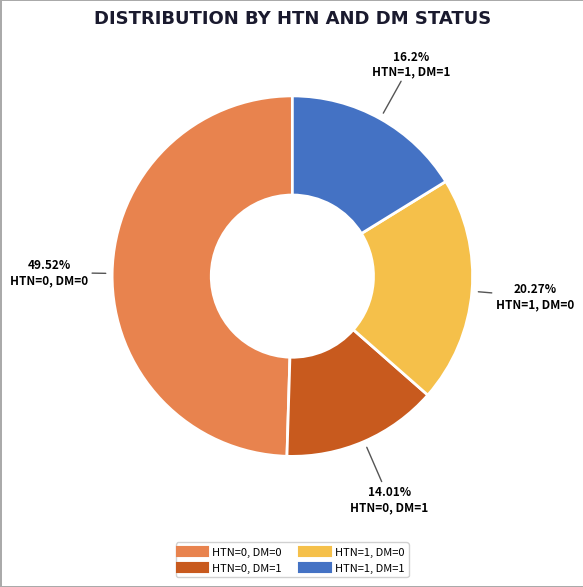

Is HTN=1, DM=1 the majority of the pie?

No